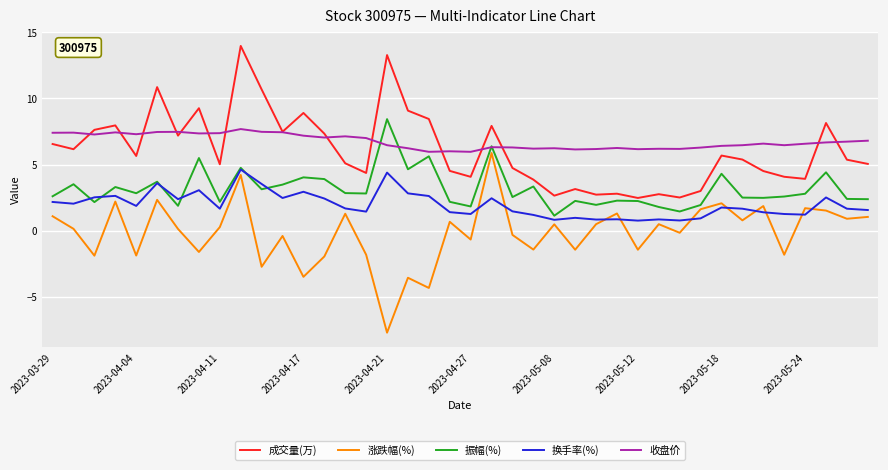

Which series has the largest total across all categories?

收盘价